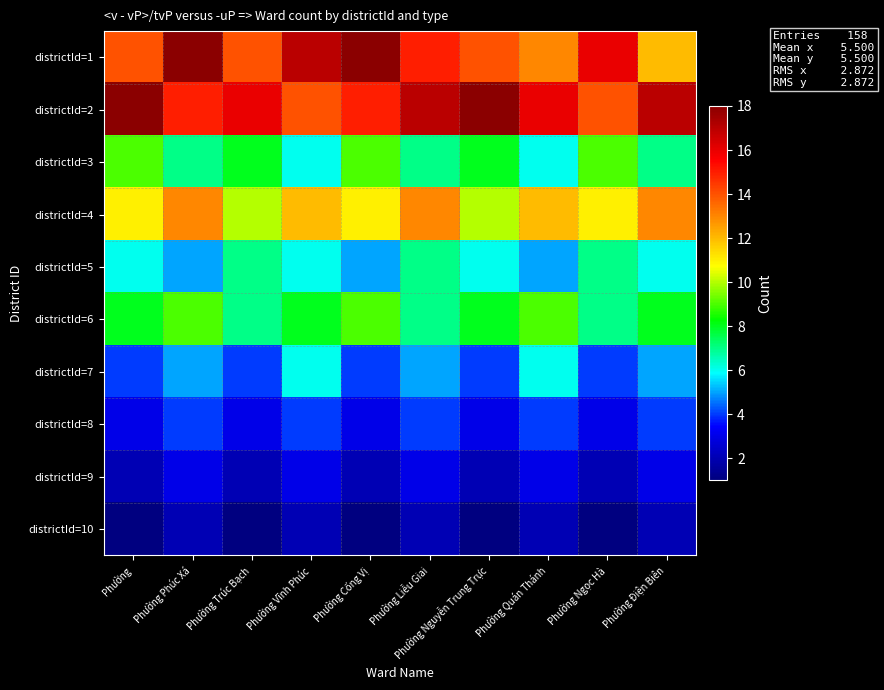

Which has a higher value, Phường or Phường Liễu Giai?

Phường Liễu Giai